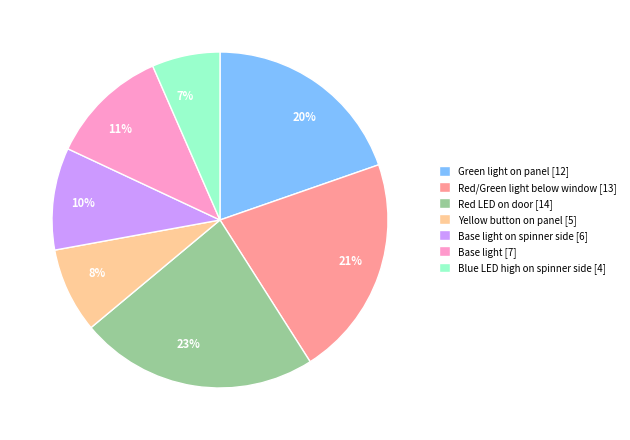

What percentage is the 23% slice, to the nearest percent?

23%